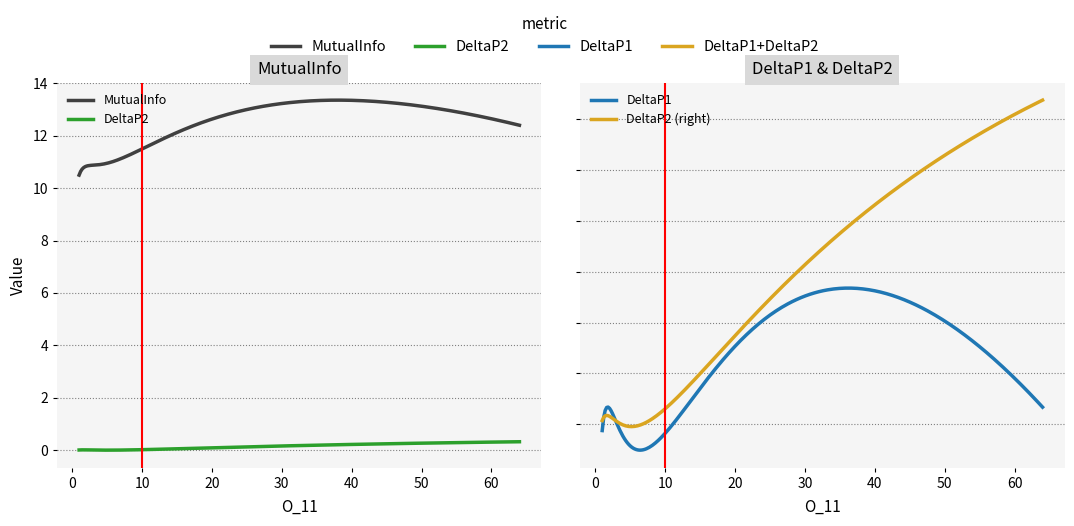

Which series has the largest total across all categories?

MutualInfo